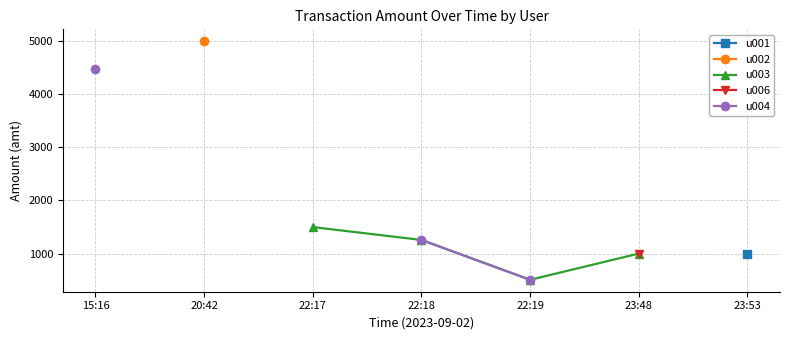

What is the label of the 7th point from the left?

23:53